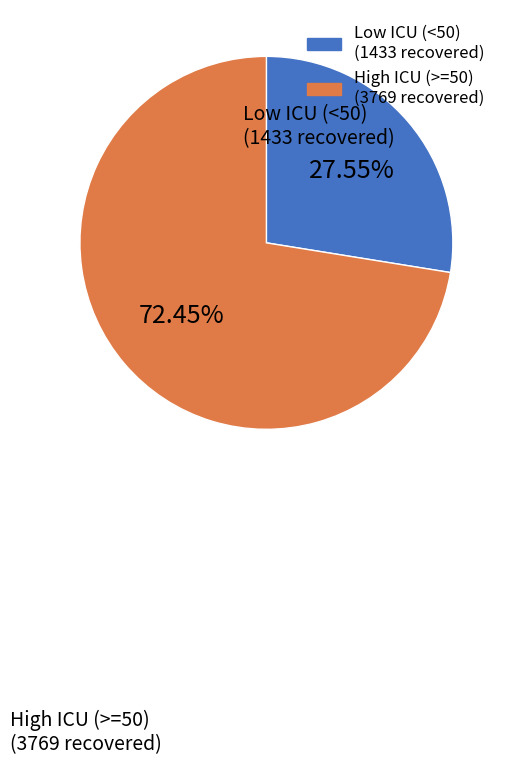

Does any single category account for the majority?

Yes